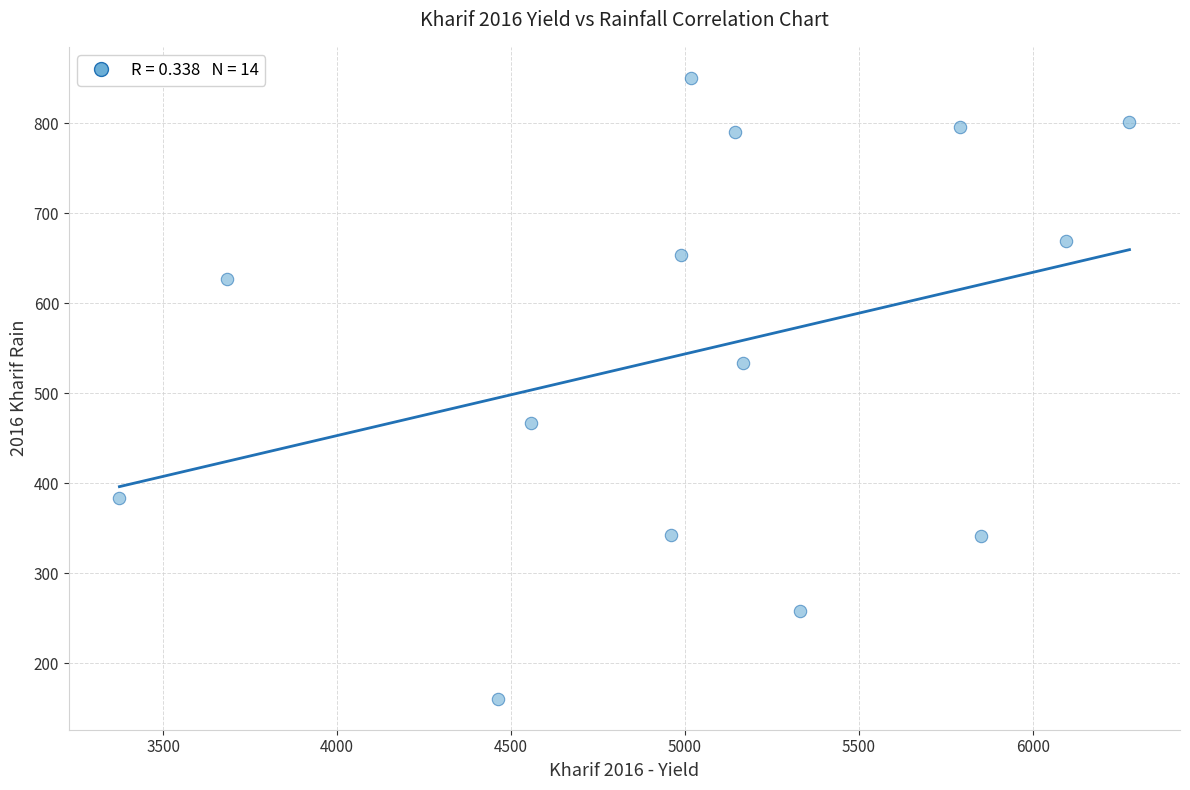

What is the range of X values (max minus min)?

2904.0